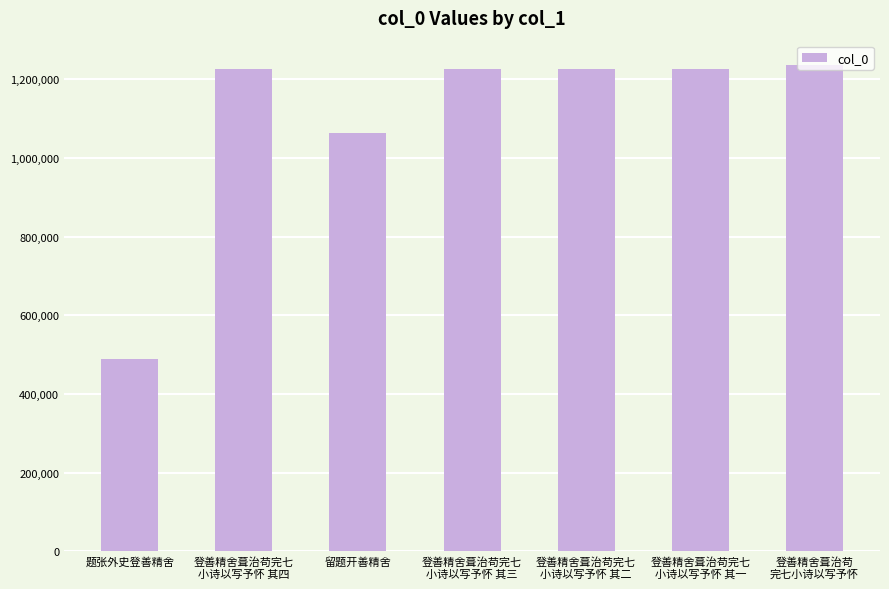

What is the sum of all values?

7693293